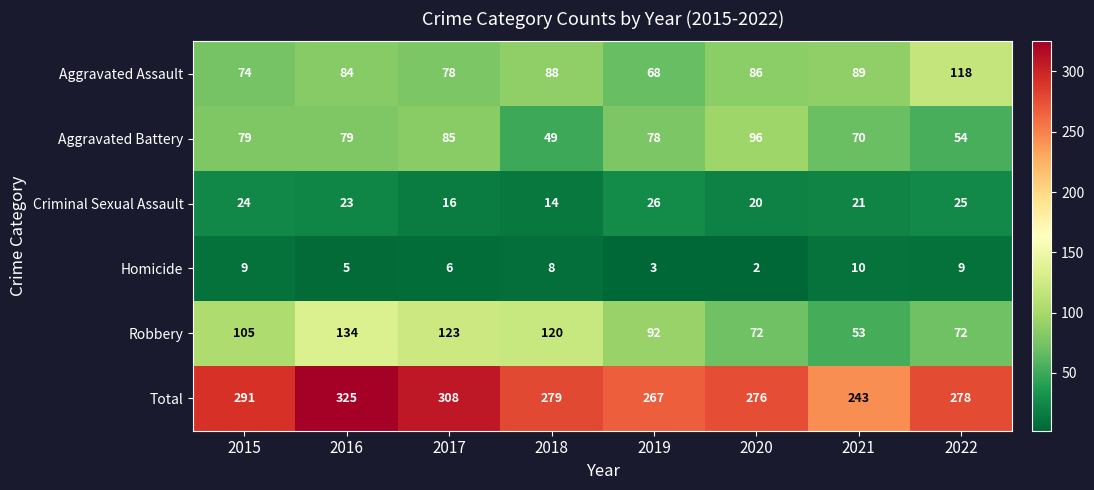

Which category has the lowest value across all series?

2020